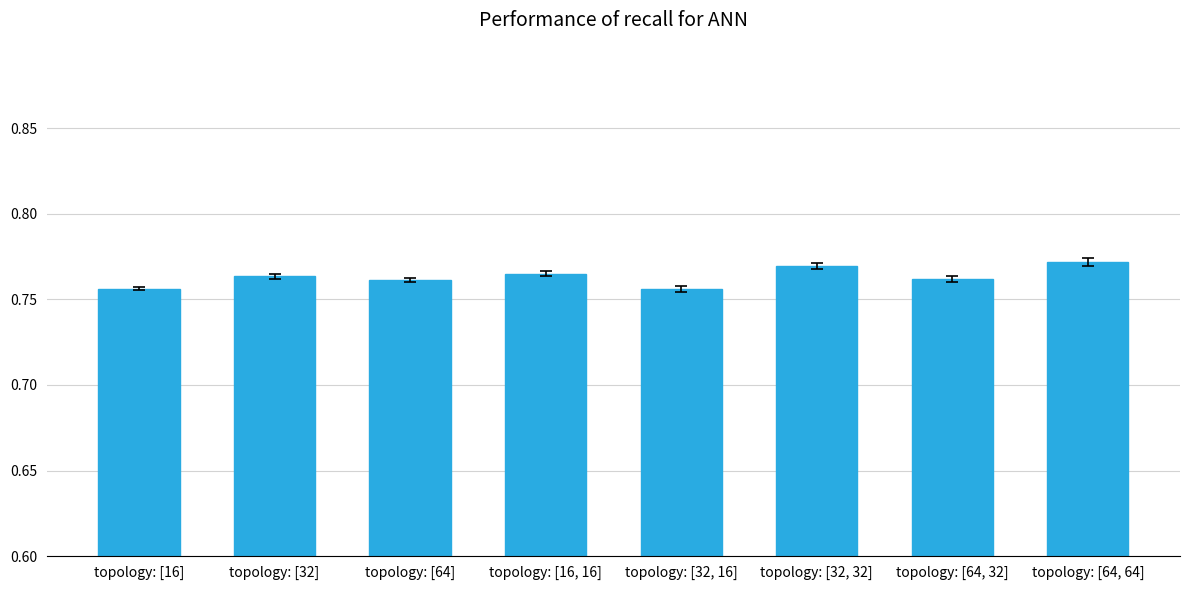

What is the label of the 1st bar from the right?

topology: [64, 64]